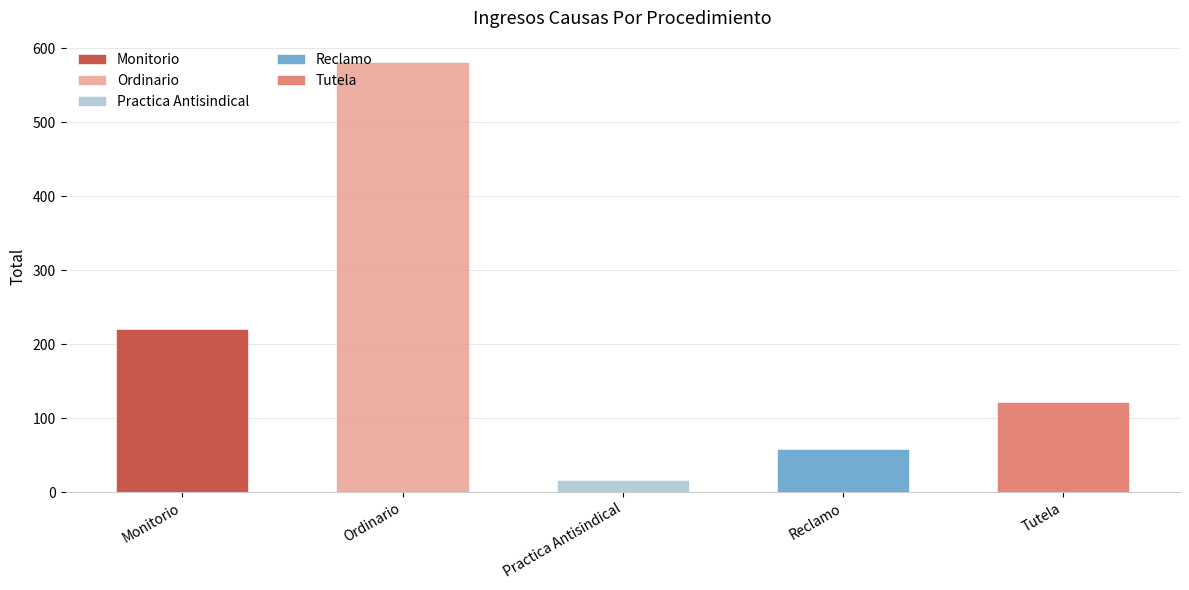

What is the value of the 5th bar from the left?

122